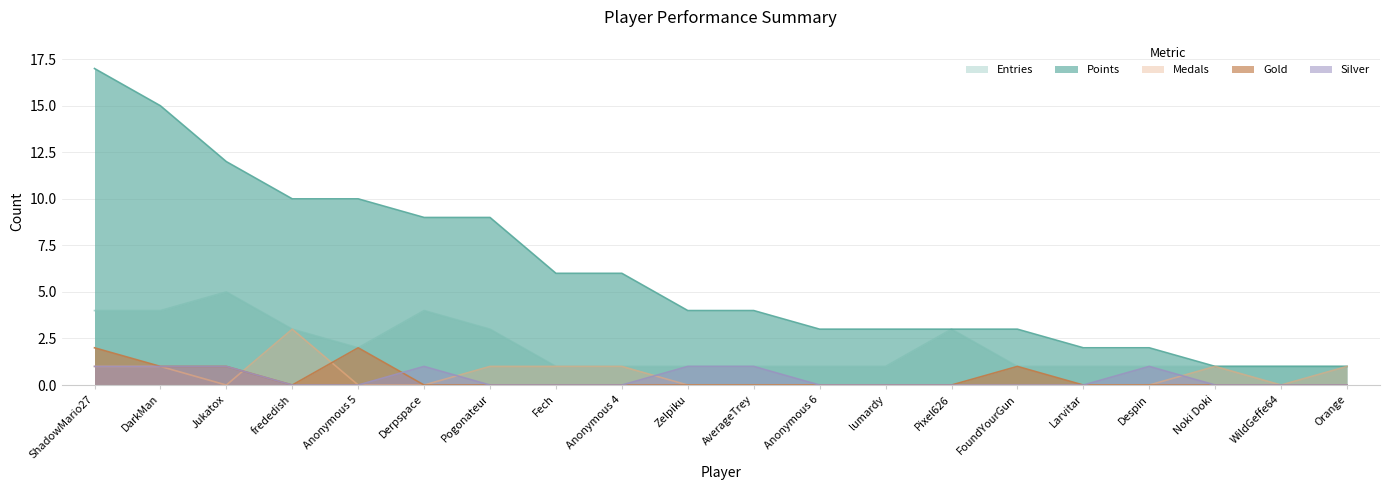

Rank the series by their maximum value, from lowest to highest.

Silver, Gold, Medals, Entries, Points